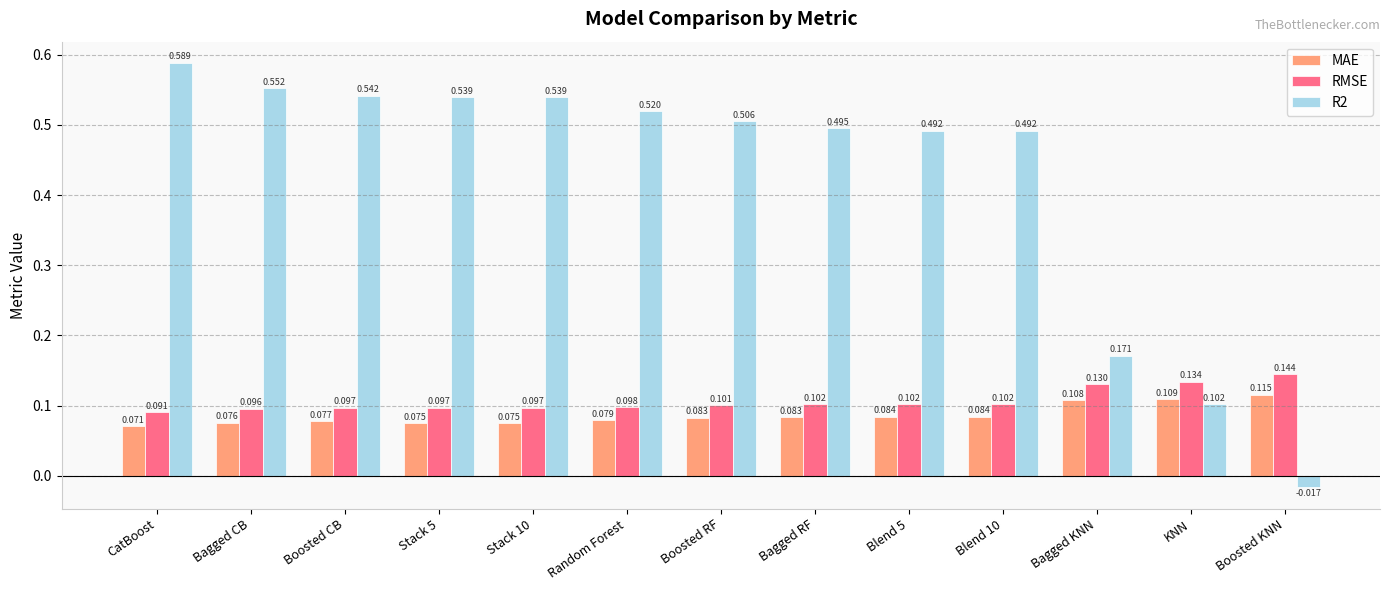

At which label is MAE closest to 0?

CatBoost